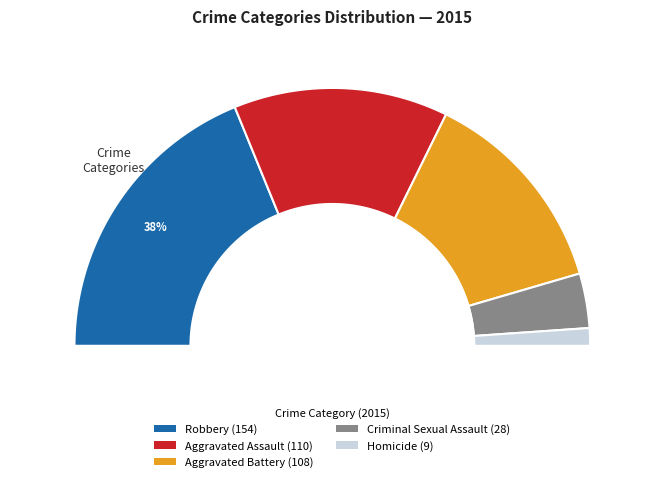

The Aggravated Assault slice represents 15% of the pie. True or false?

False